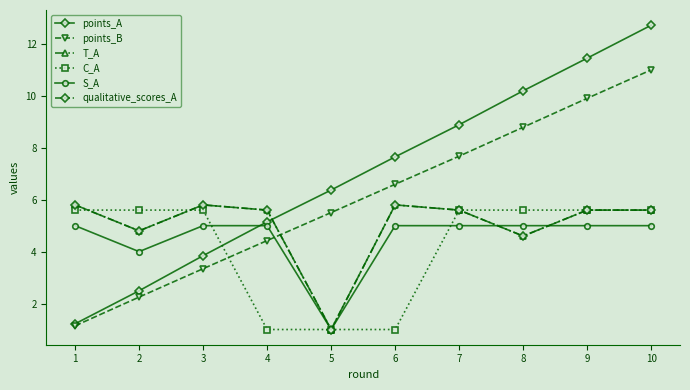

How many data points in C_A are above 5?

7